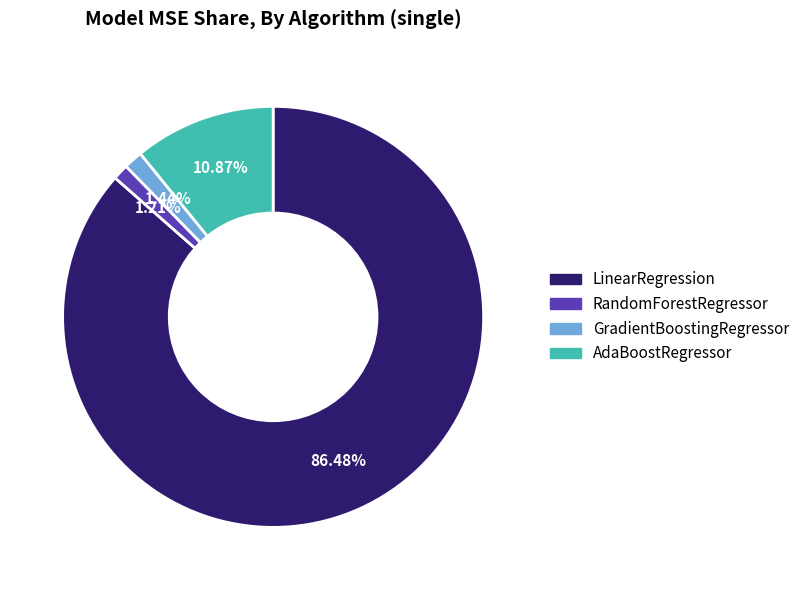

What is the majority slice?

LinearRegression